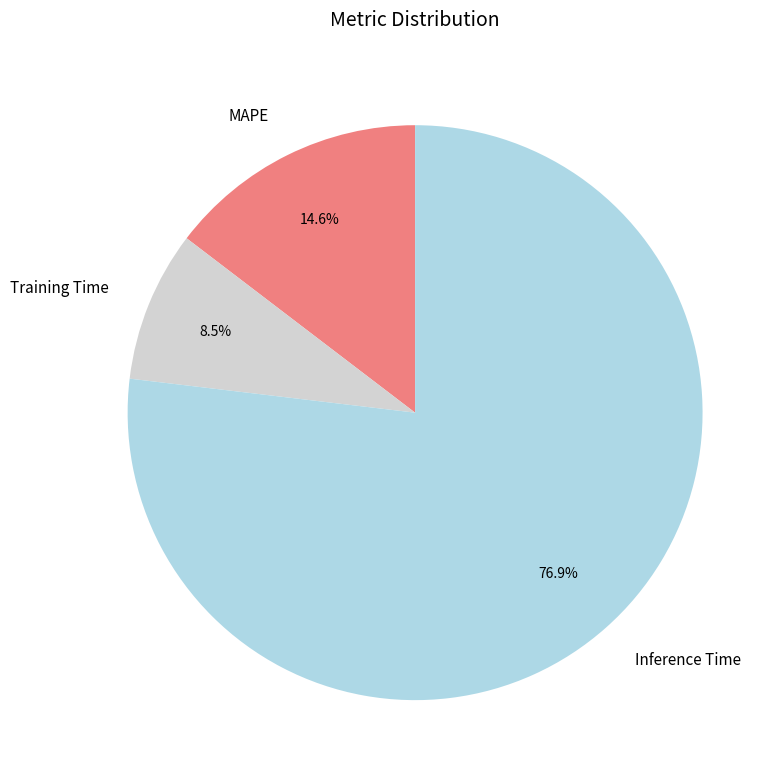

Which slice is the smallest?

Training Time